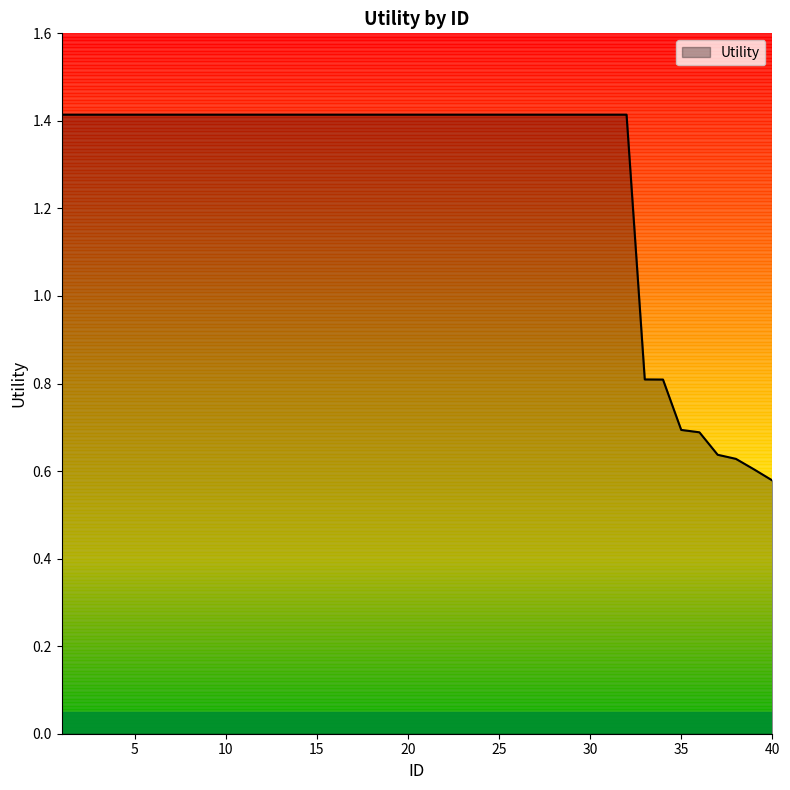

What is the maximum value shown in the chart?

1.4